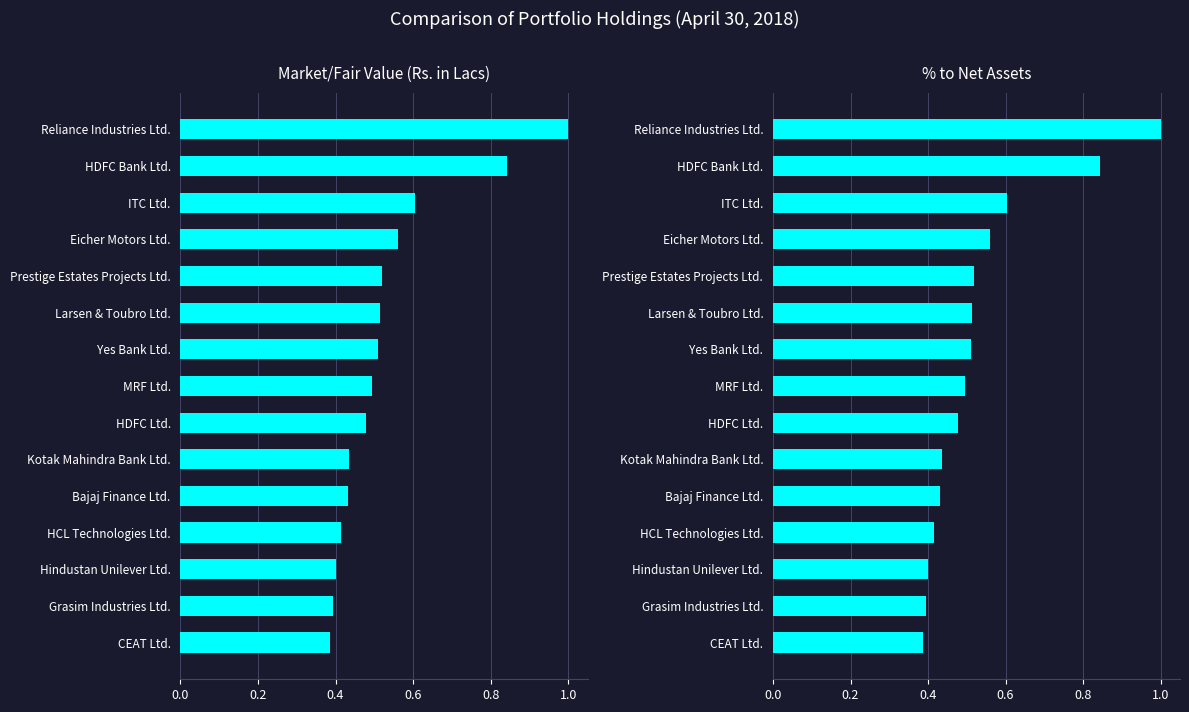

Count the % to Net Assets values in the range 0 to 1.

15